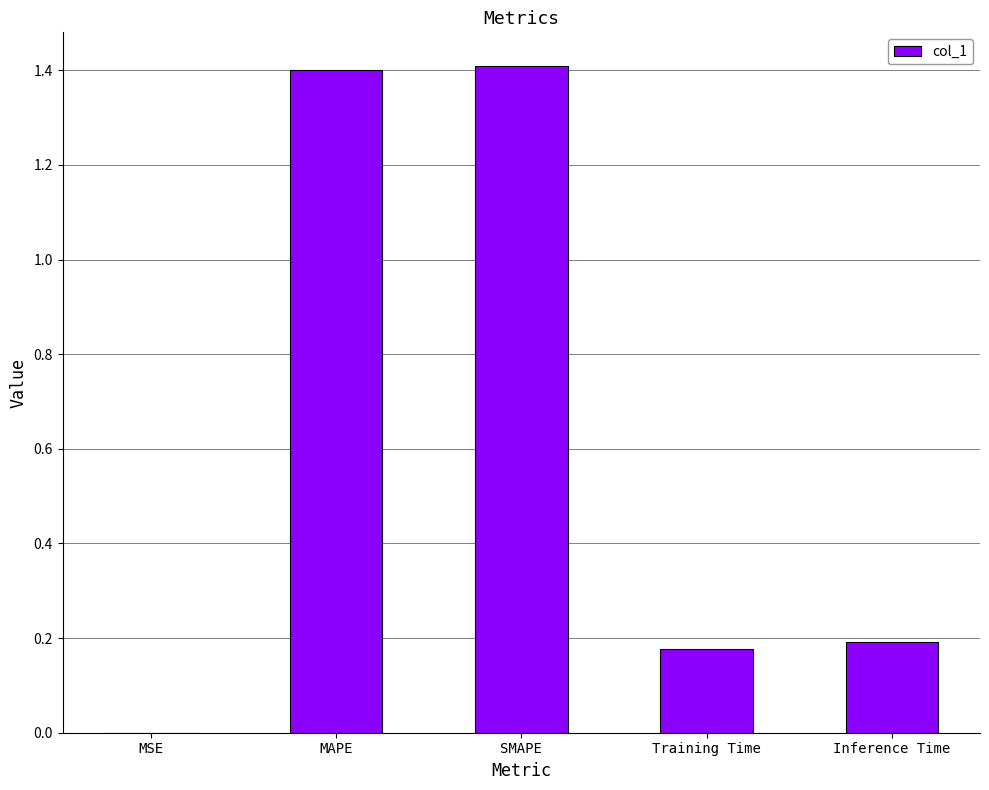

How many data points does each series have?

5